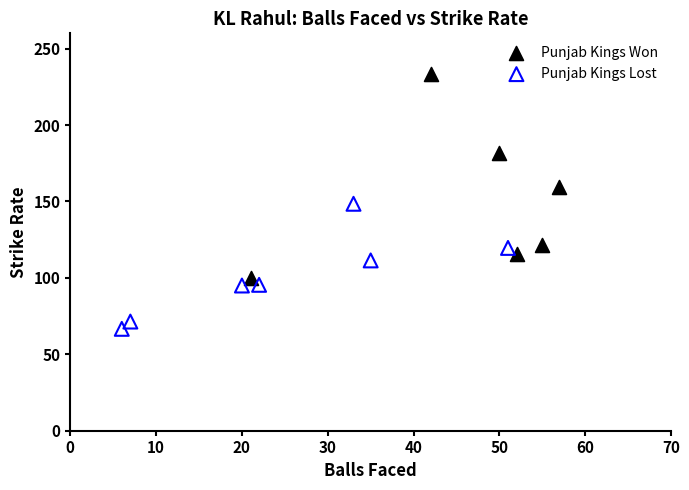

Which series reaches the maximum Y coordinate?

Punjab Kings Won